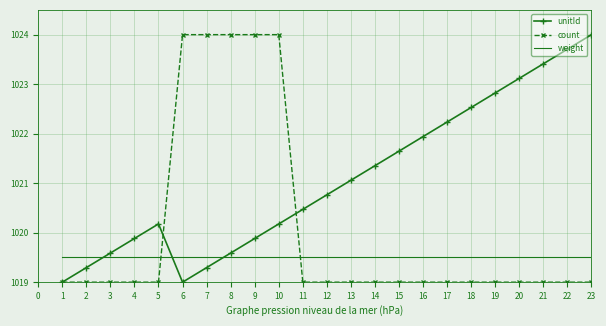

What is the greatest value displayed?

1024.0